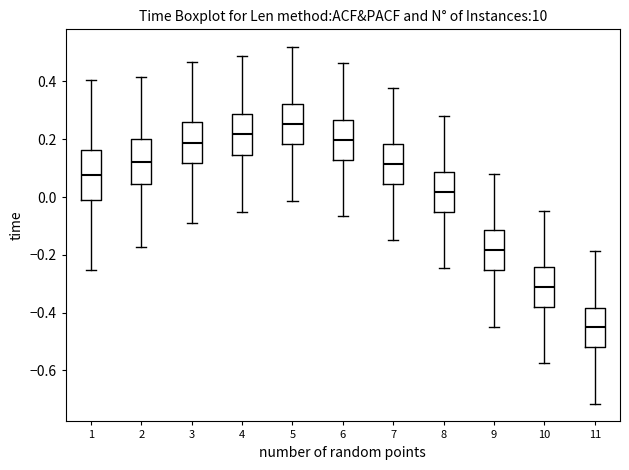

Which box's median line is the highest?

5